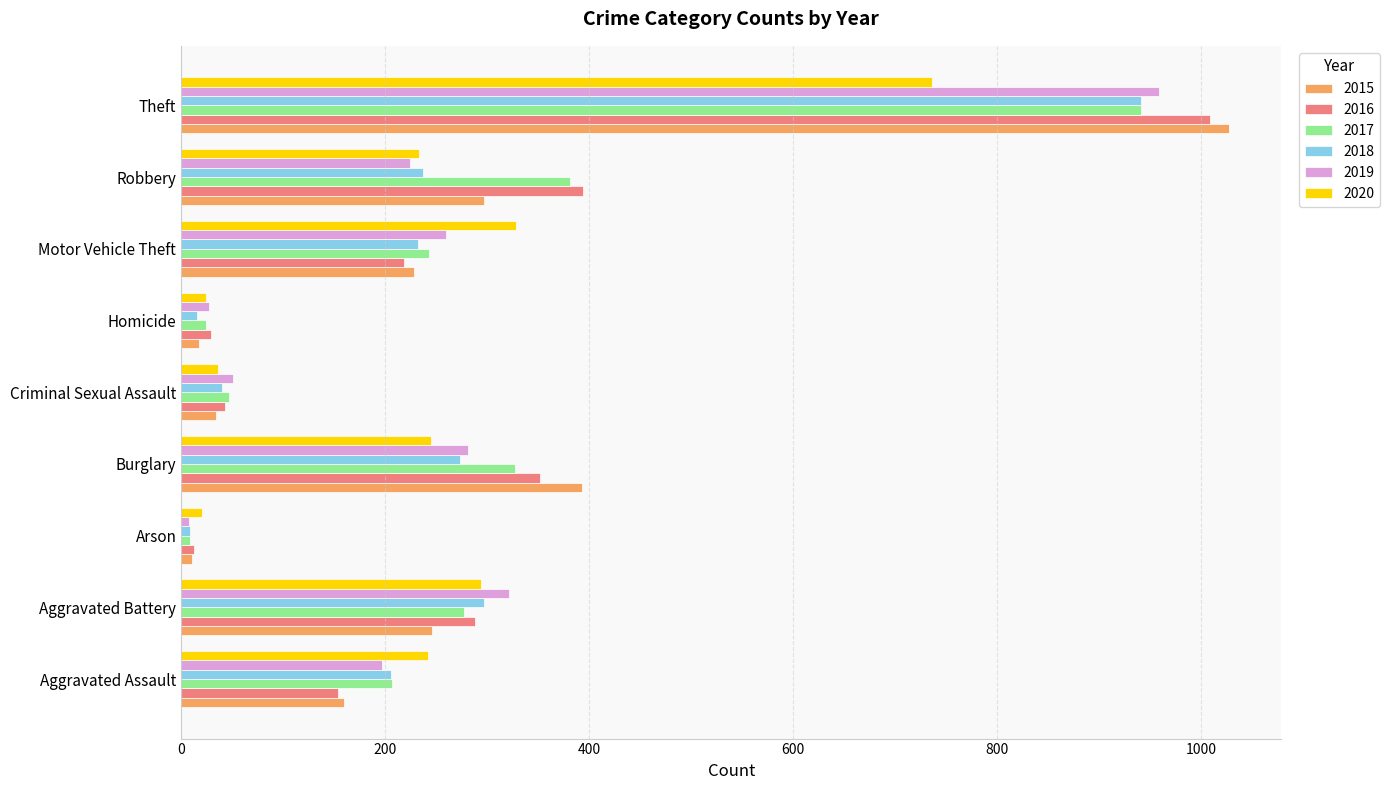

Between Aggravated Battery and Homicide, which series saw the biggest shift?

2019